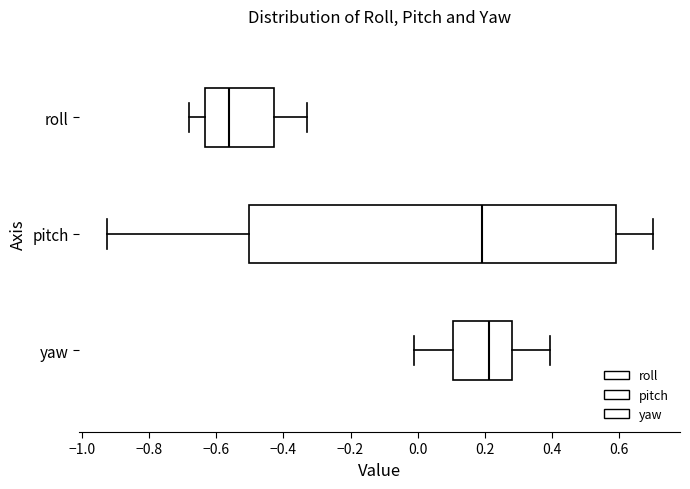

Where does the left whisker of the box for roll end on the x-axis? The values are not printed on the chart, so give them approximately, as read against the axis.

-0.68